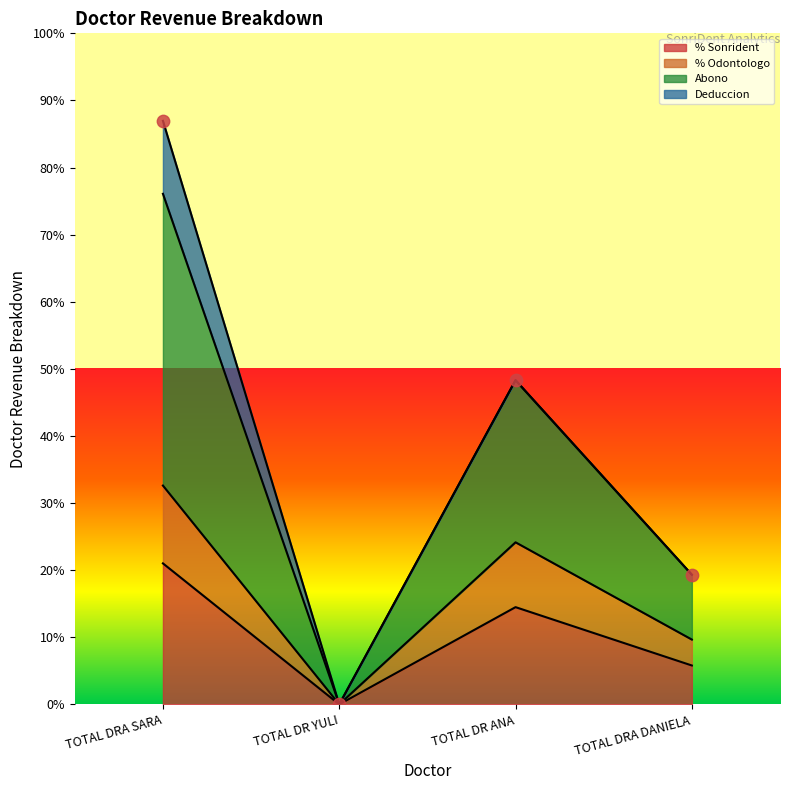

Which series has the widest spread of Y values?

Abono